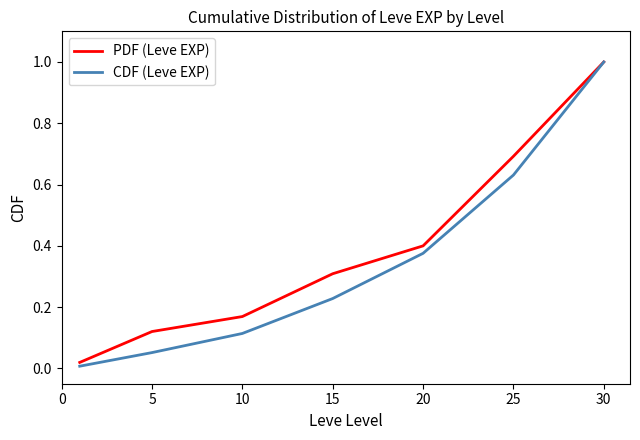

Which series has the largest range (max minus min)?

CDF (Leve EXP)